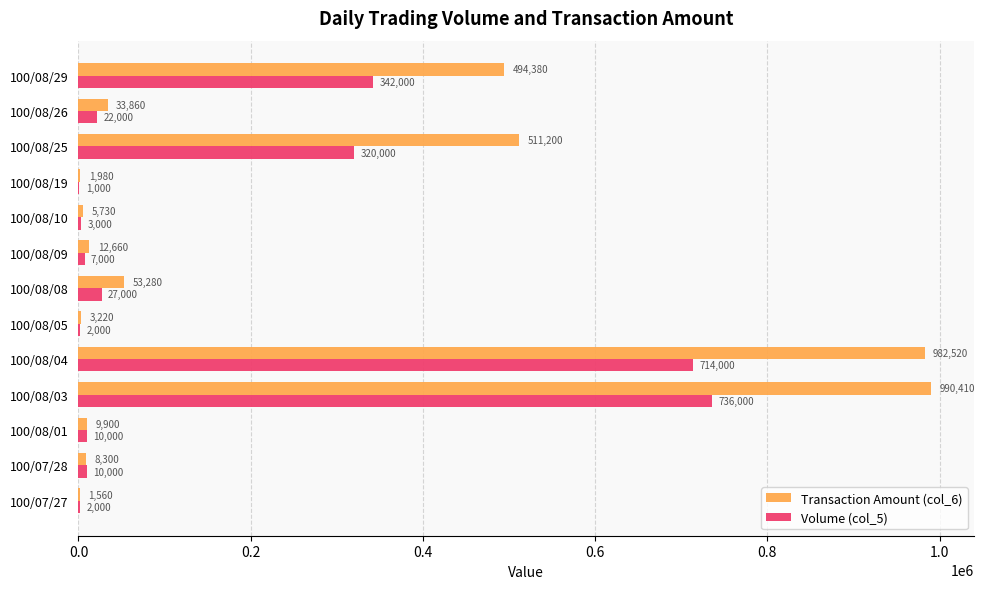

What is the approximate value of Transaction Amount (col_6) at 100/07/27, to the nearest 100?

1600